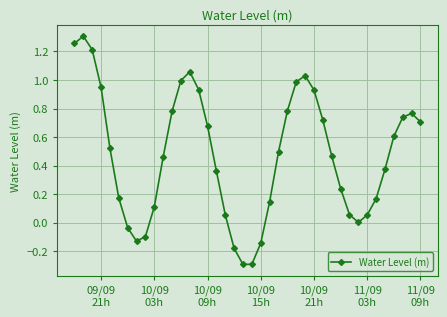

What is the difference between the maximum and second lowest values?

1.6